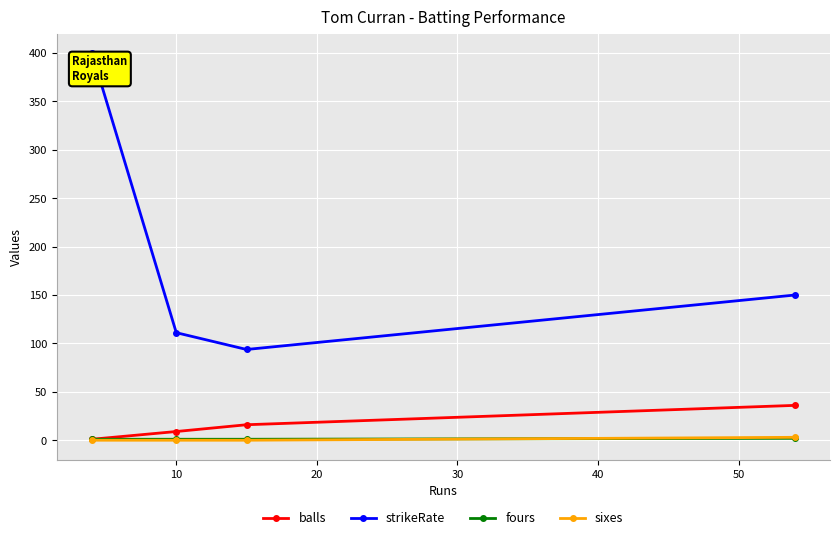

Does the chart have visible grid lines?

Yes